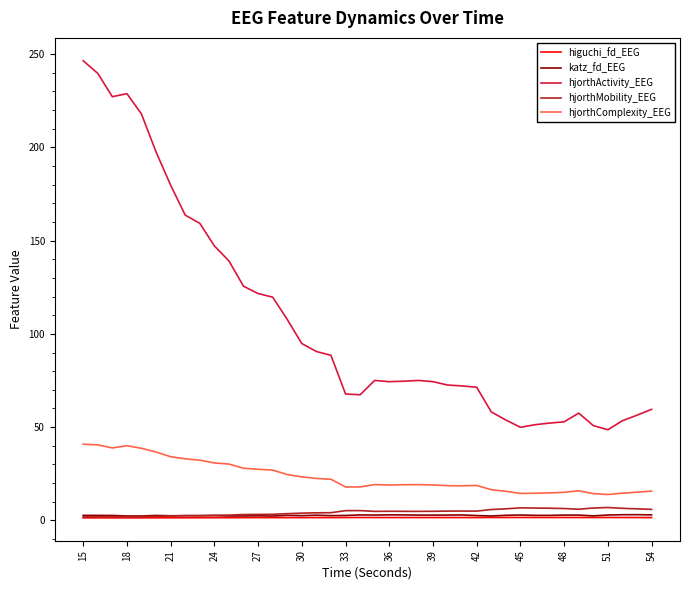

What are all the series names shown in the legend?

higuchi_fd_EEG, katz_fd_EEG, hjorthActivity_EEG, hjorthMobility_EEG, hjorthComplexity_EEG